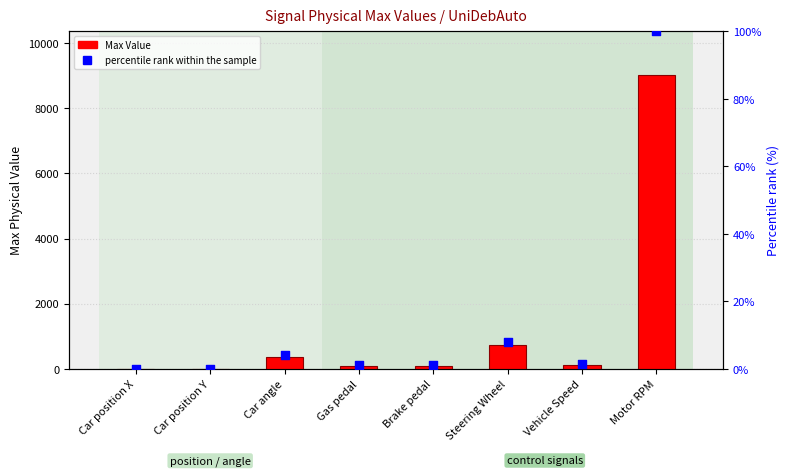

Which series contains the highest Y value?

Max Value